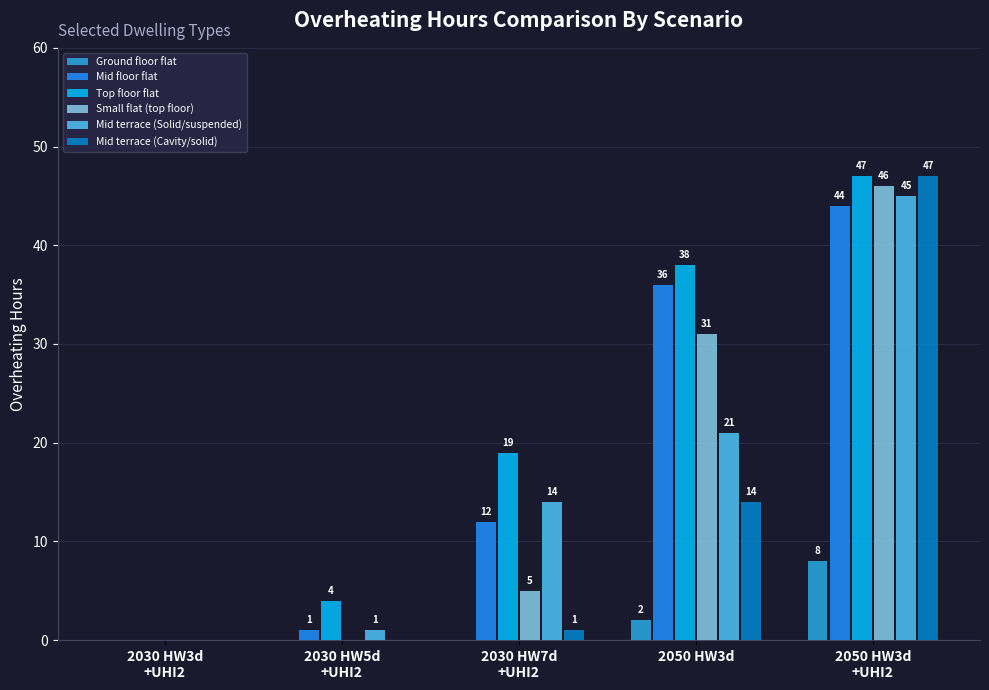

What is the difference between the Mid terrace (Solid/suspended) values at 2030 HW5d
+UHI2 and 2030 HW3d
+UHI2?

1